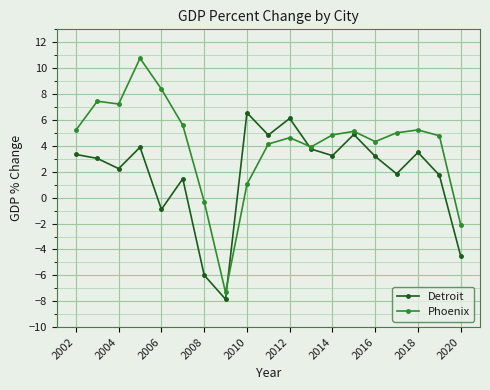

In Phoenix, how many points are lower than both neighbors (excluding endpoints)?

4